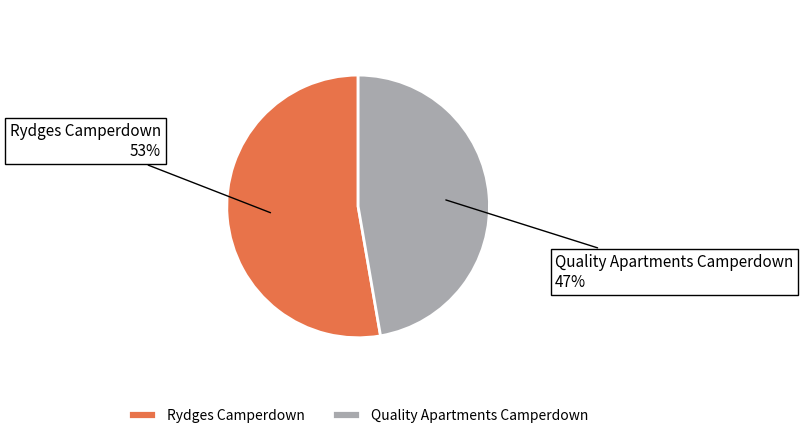

Count the number of slices in the pie.

2